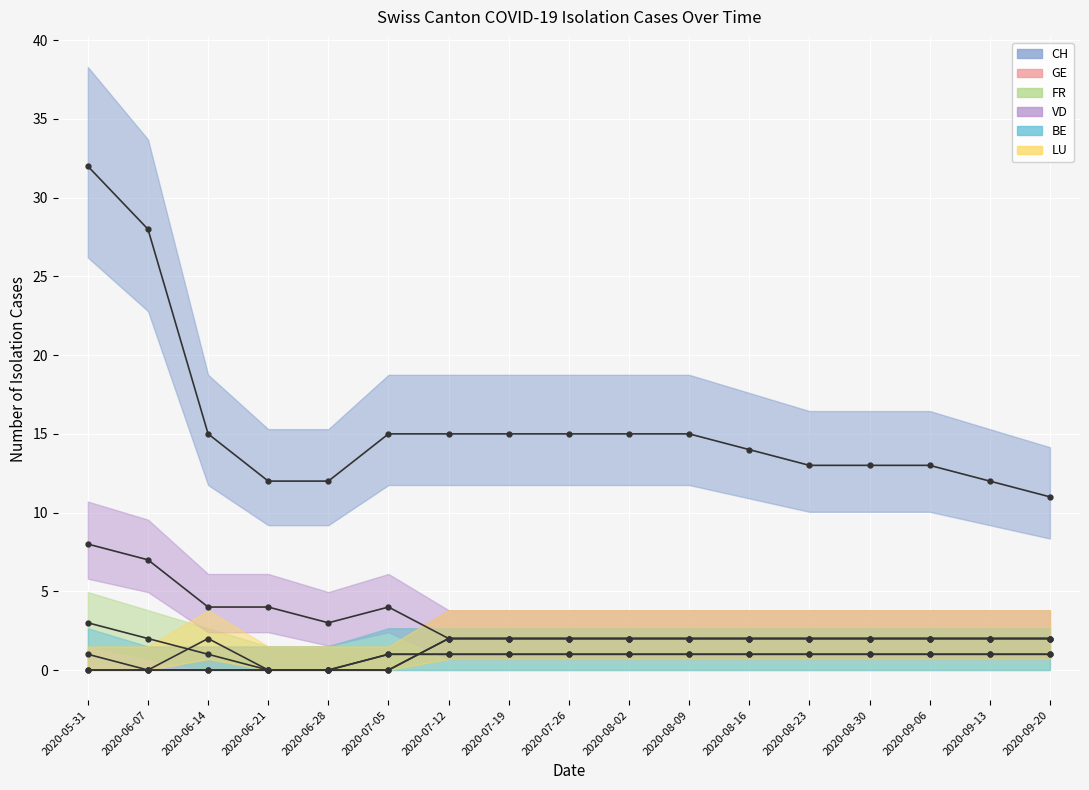

What is the label of the 3rd point from the right?

2020-09-06